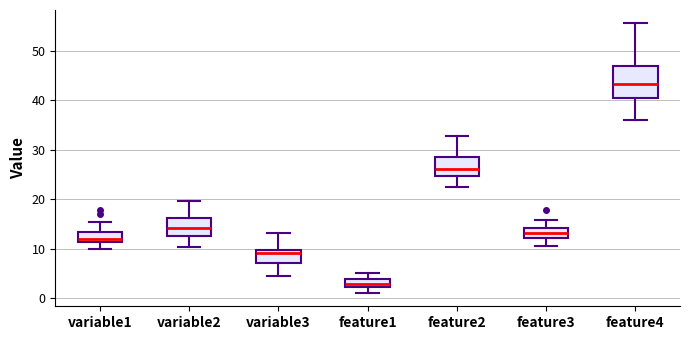

Where does the upper whisker of the box for variable3 end on the y-axis? The values are not printed on the chart, so give them approximately, as read against the axis.

13